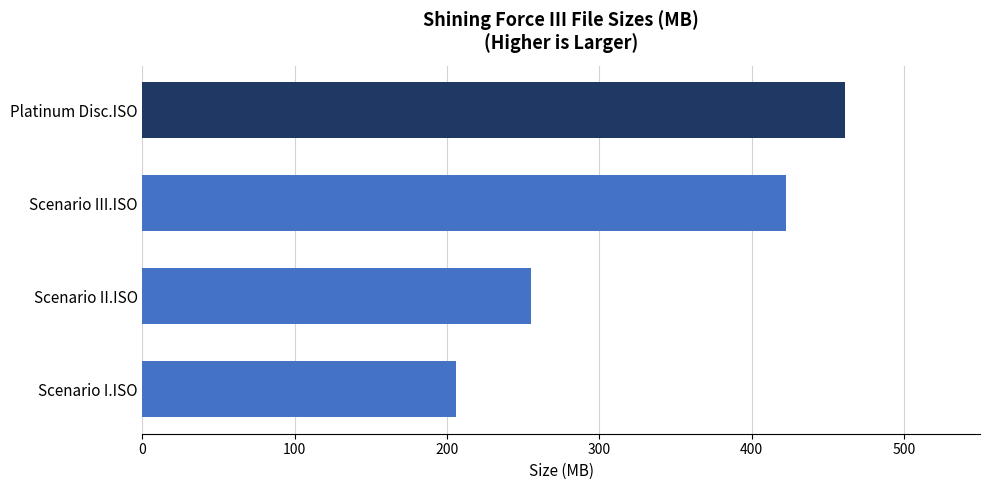

What is the difference between the maximum and minimum values?

255.9